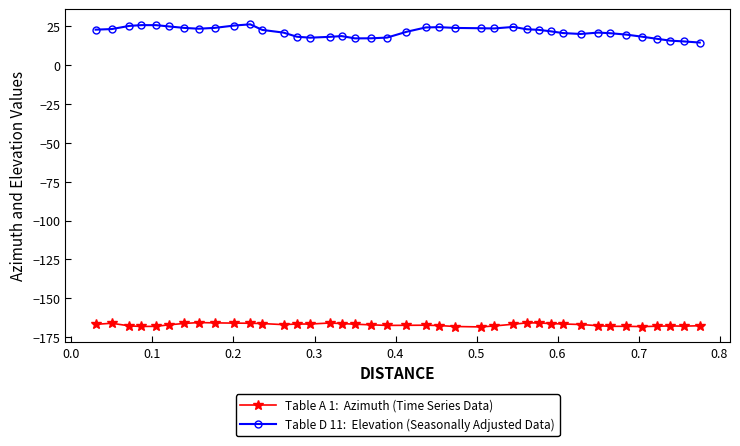

What is the greatest value displayed?

26.4